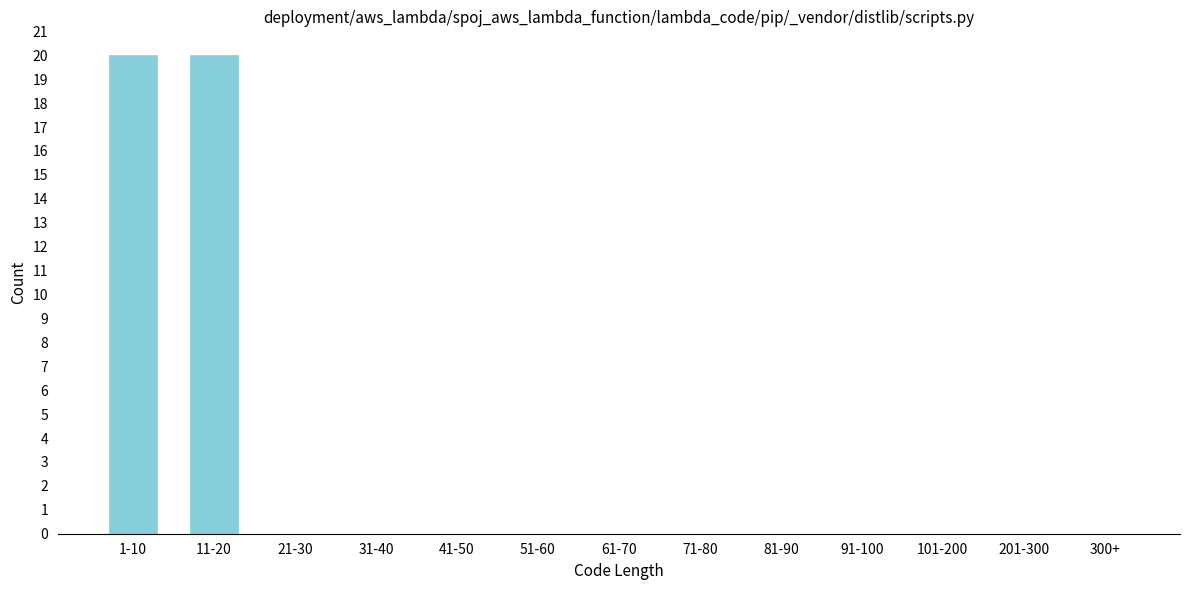

Reading left to right, what are all the values shown in this chart?

1-10=20	11-20=20	21-30=0	31-40=0	41-50=0	51-60=0	61-70=0	71-80=0	81-90=0	91-100=0	101-200=0	201-300=0	300+=0